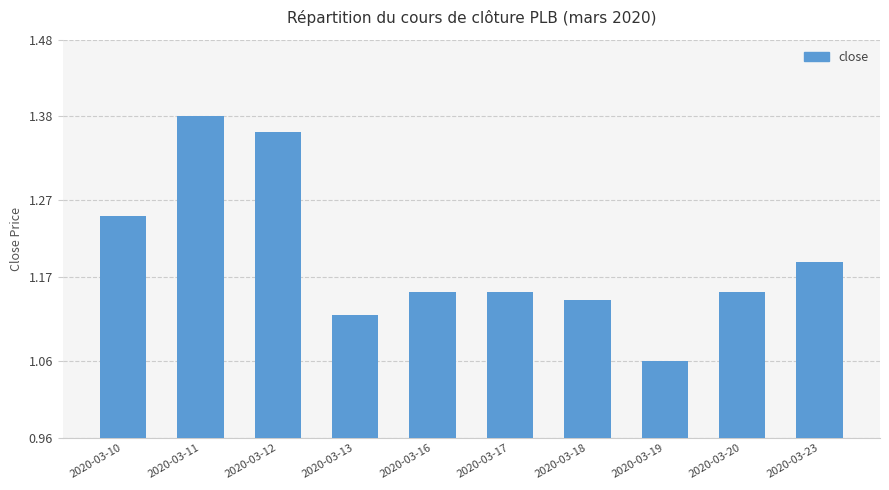

True or false: the data shows 2.1 at 2020-03-17.

False